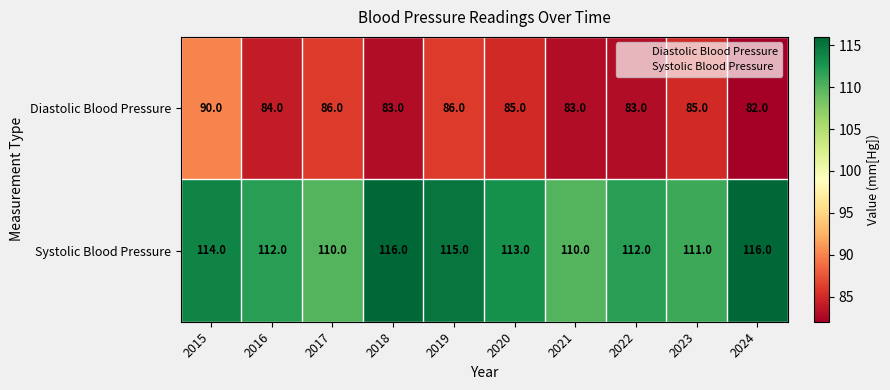

List the series in order of their peak value, highest first.

Systolic Blood Pressure, Diastolic Blood Pressure